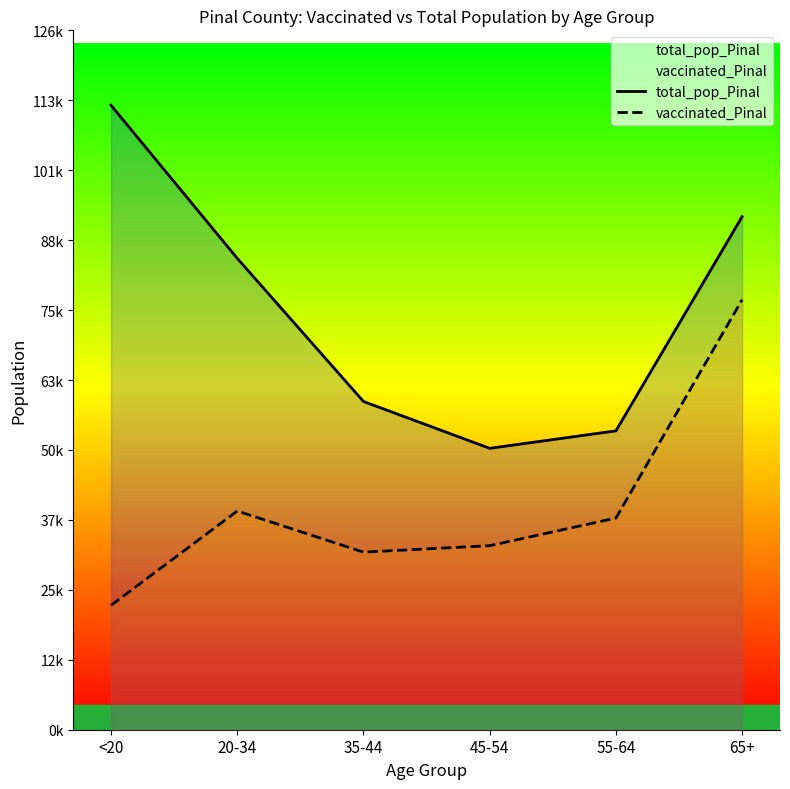

Which series has the largest total across all categories?

total_pop_Pinal